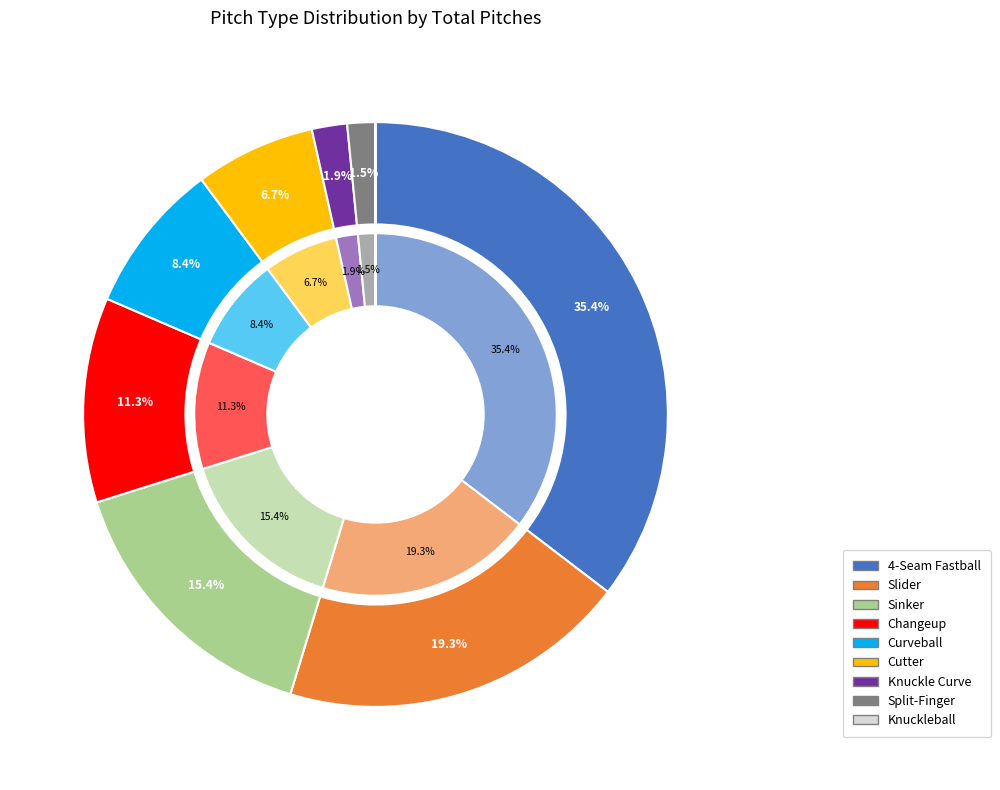

Rank the categories by value from highest to lowest.

4-Seam Fastball, Slider, Sinker, Changeup, Curveball, Cutter, Knuckle Curve, Split-Finger, Knuckleball